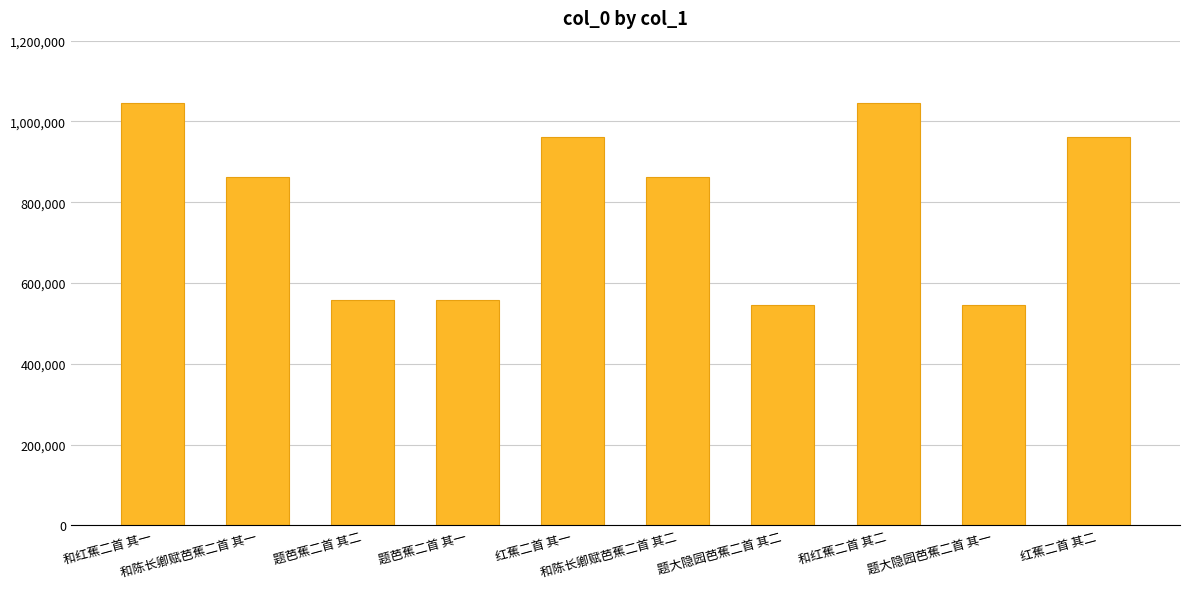

What is the maximum value shown in the chart?

1045899